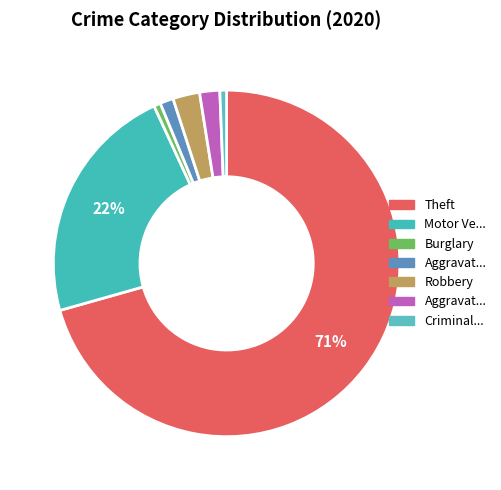

How many segments does this pie chart have?

7